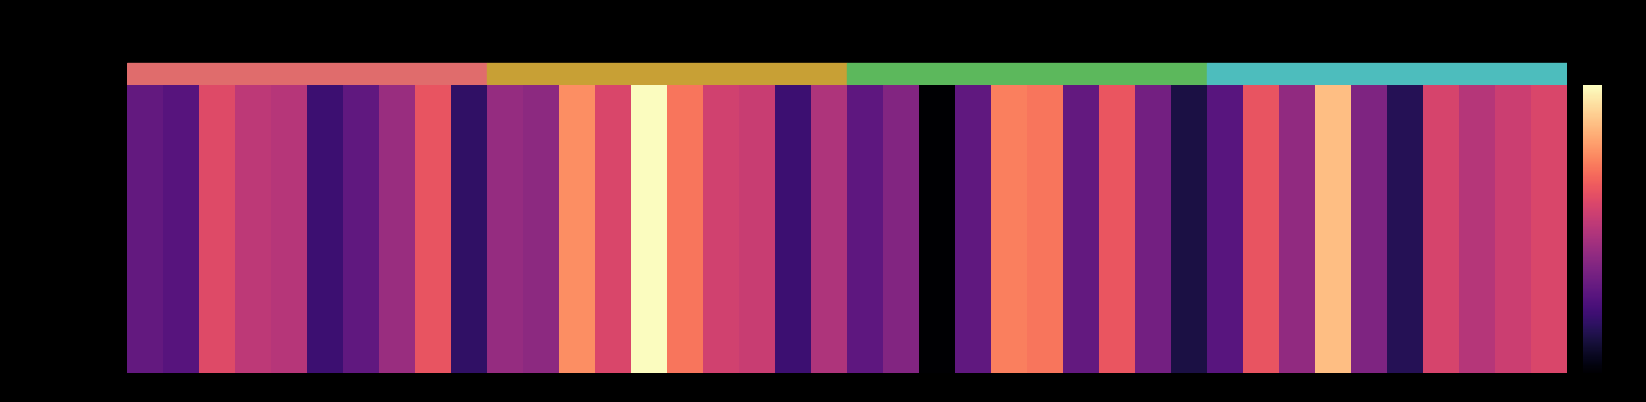

How many values are between 0 and 1?

40